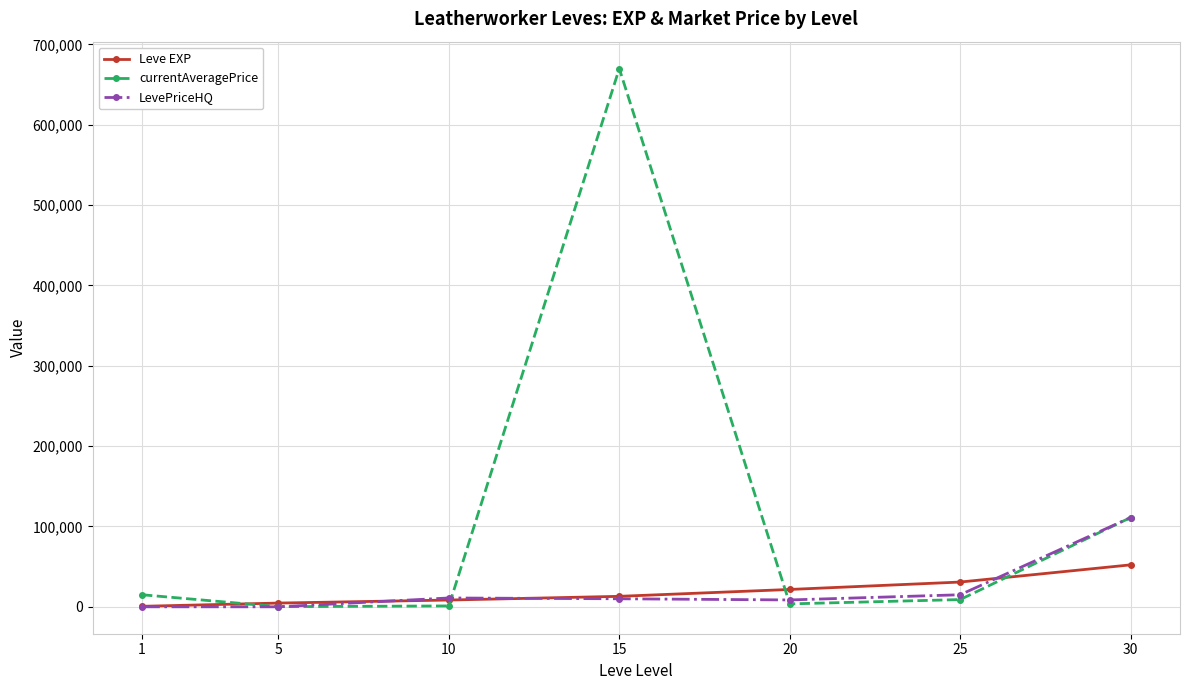

How many values in the currentAveragePrice series exceed 9003?

4